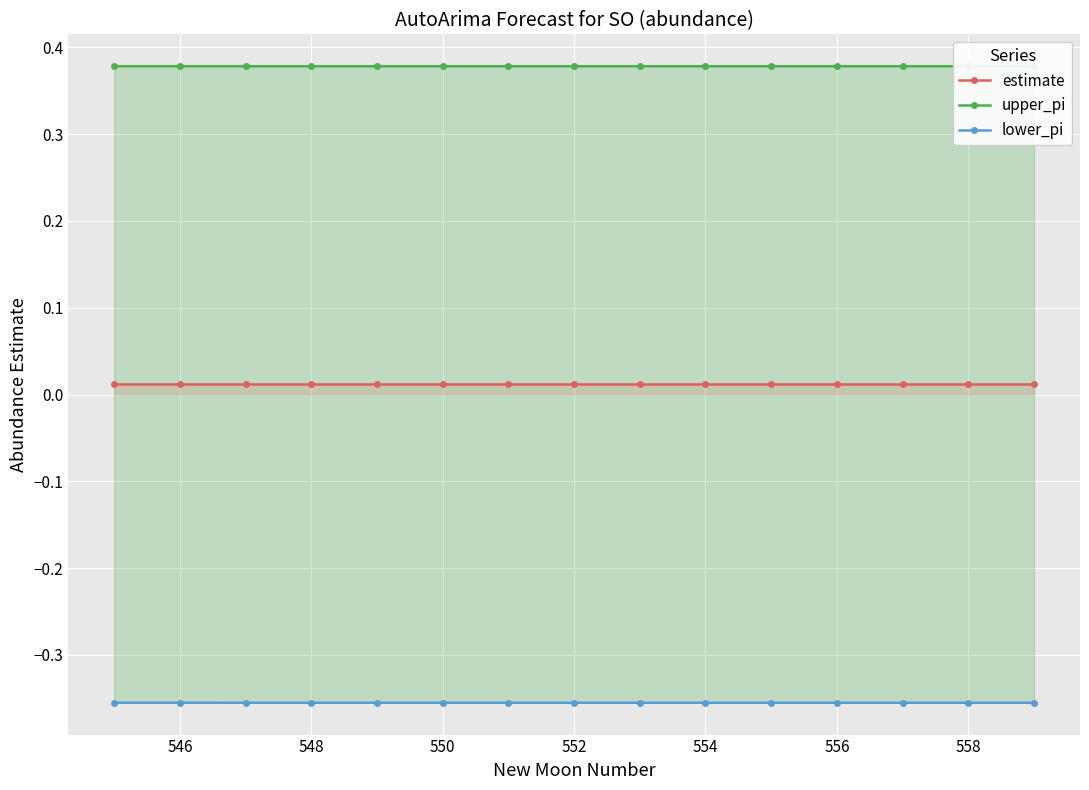

What is the maximum value for upper_pi?

0.4